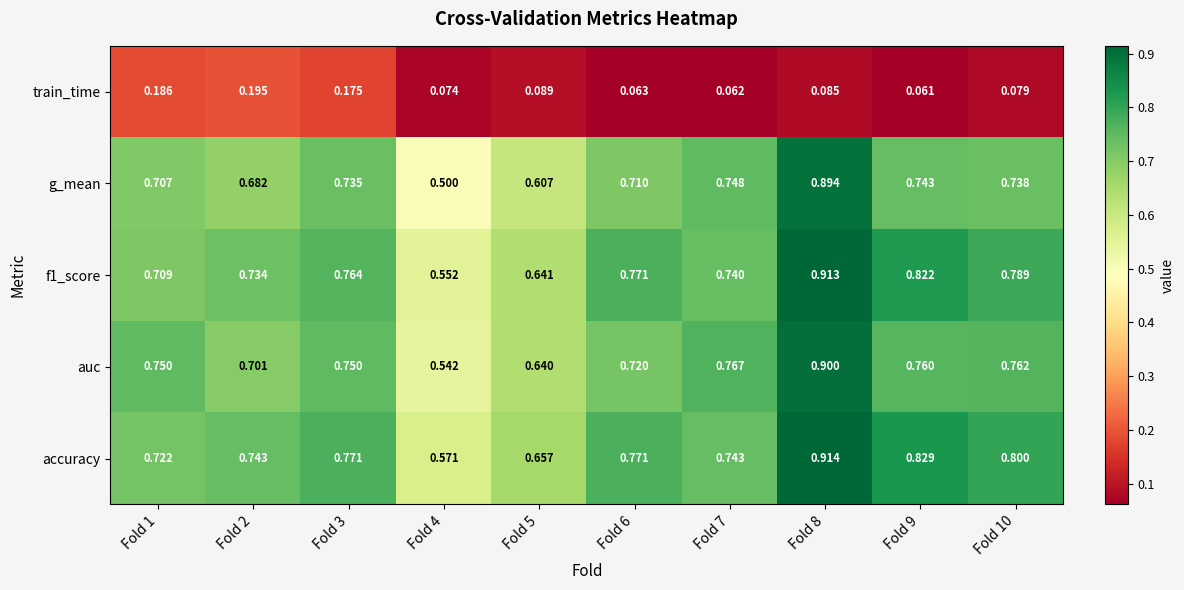

Is the value of accuracy at Fold 7 greater than the value of train_time at Fold 7?

Yes